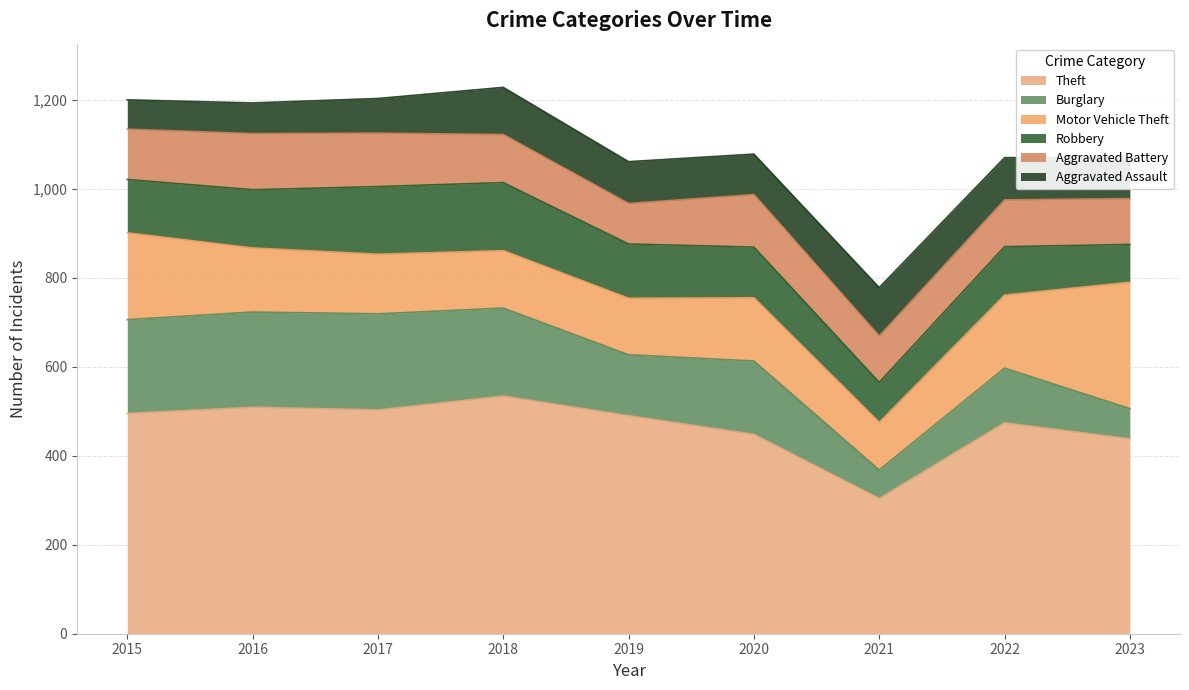

Which series has the largest total across all categories?

Theft